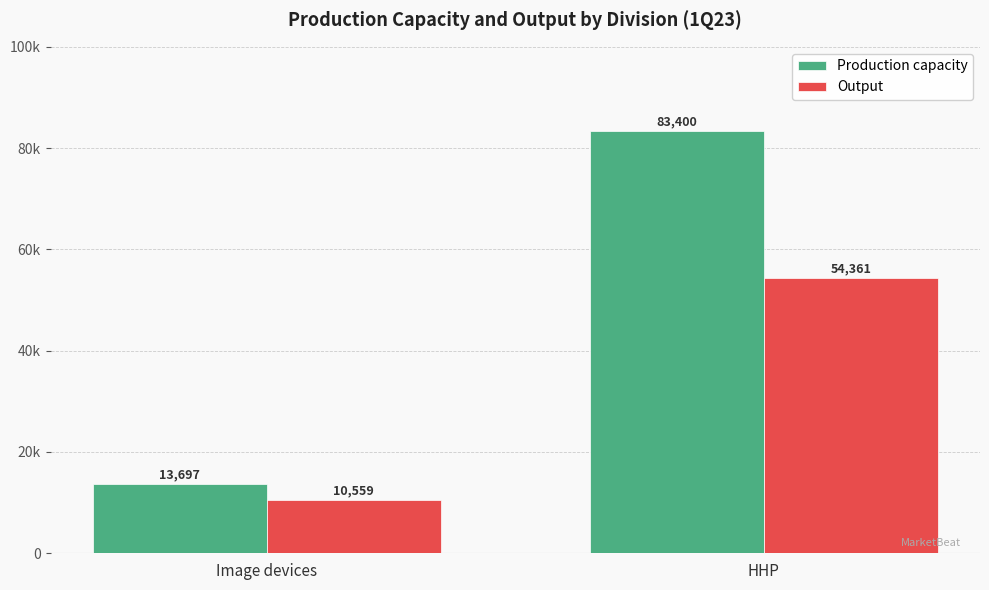

What is the smallest value displayed?

10559